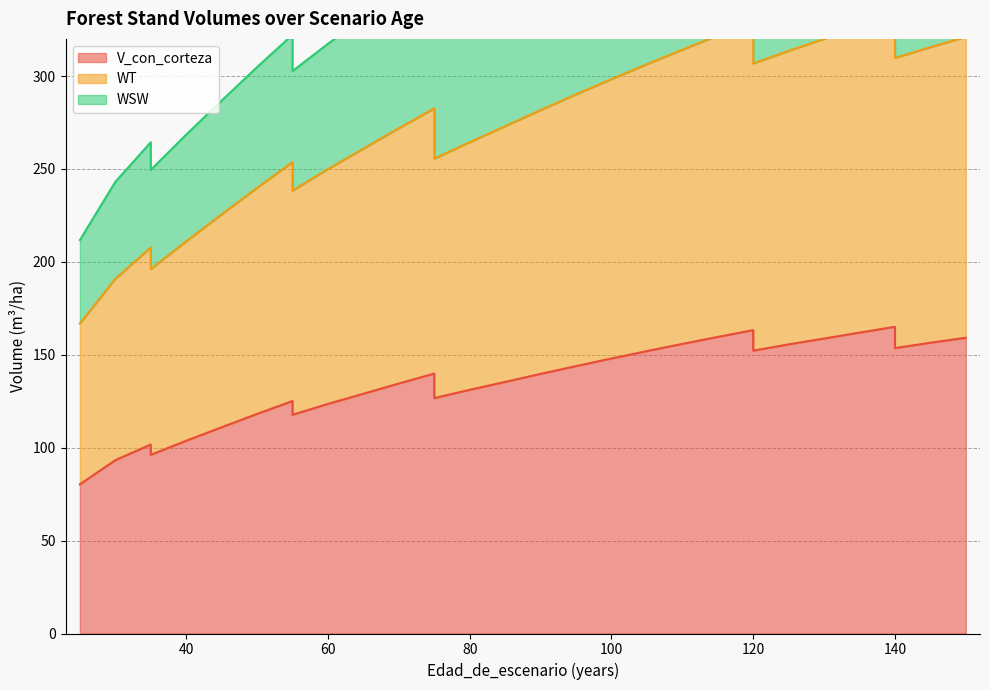

The V_con_corteza series shows 131.2 at 80. True or false?

True